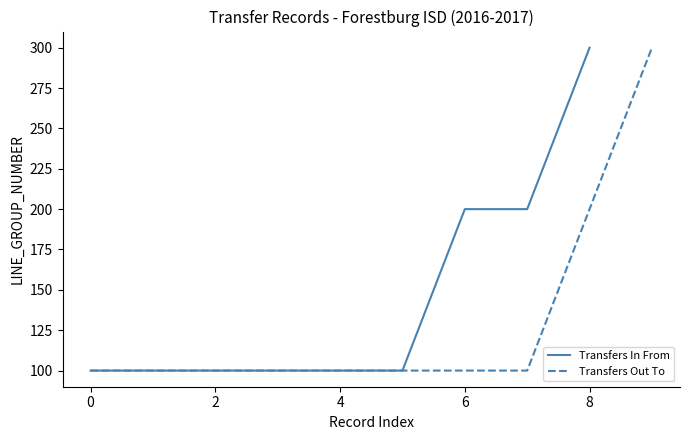

The value of Transfers In From at 8 is 490. True or false?

False